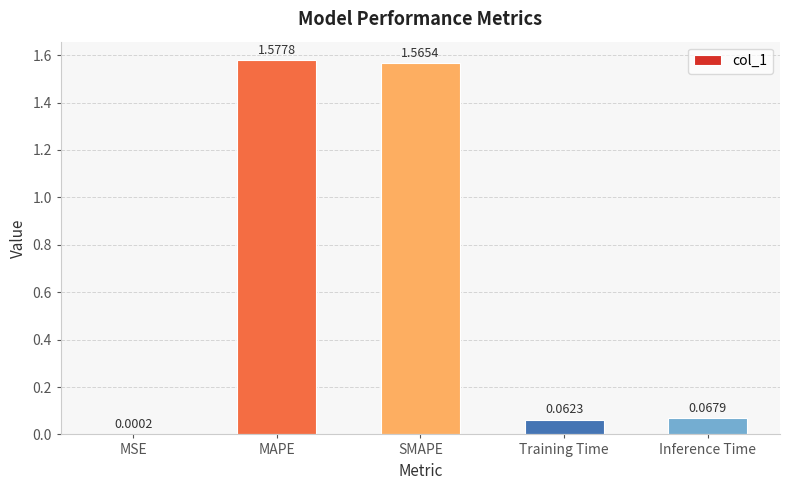

Where is the data nearest to the value 0?

MSE